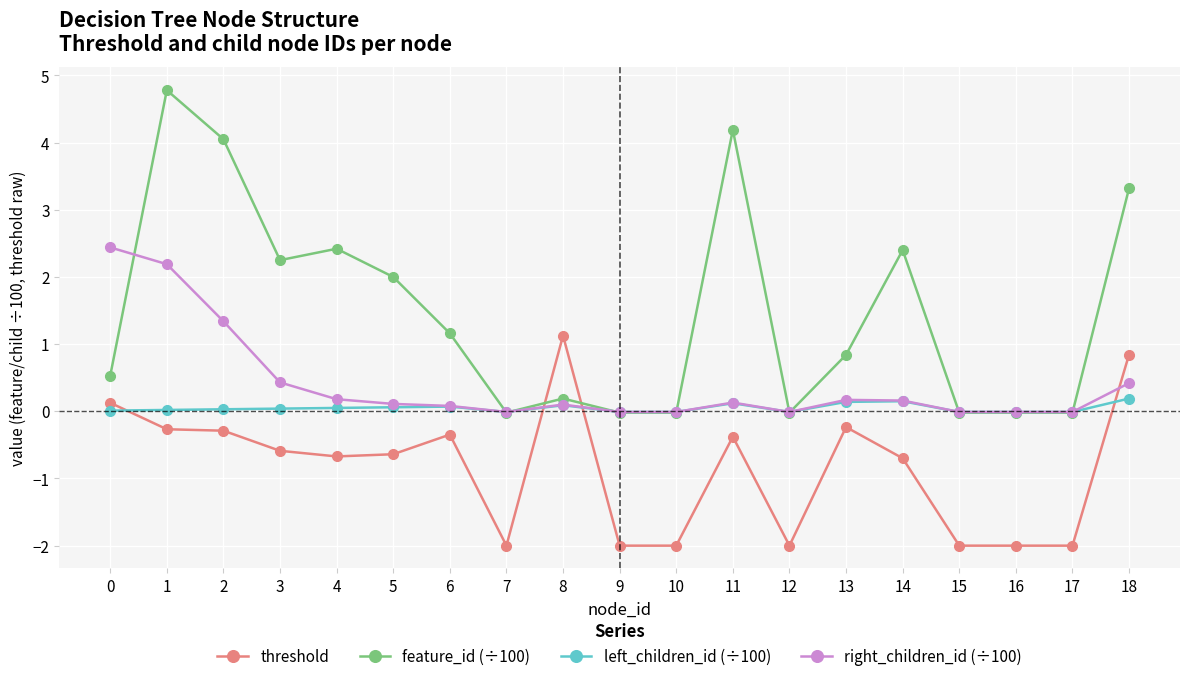

What are all the series names shown in the legend?

threshold, feature_id (÷100), left_children_id (÷100), right_children_id (÷100)